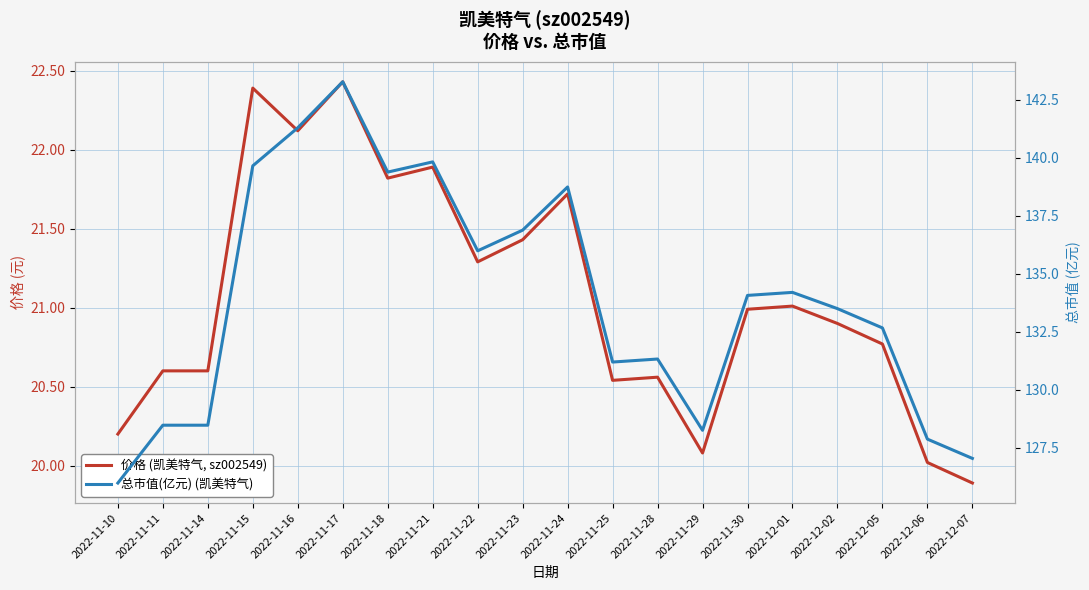

Rank the series at 2022-11-16 from lowest to highest value.

价格 (凯美特气, sz002549), 总市值(亿元) (凯美特气)